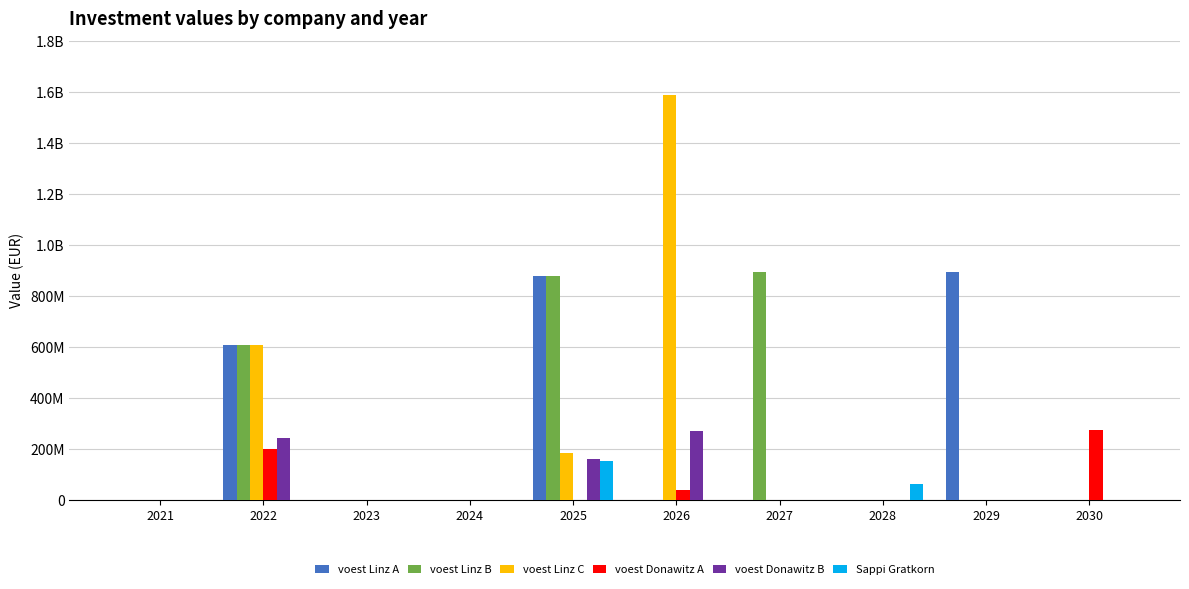

Are the bars grouped side by side (vs. stacked)?

Yes